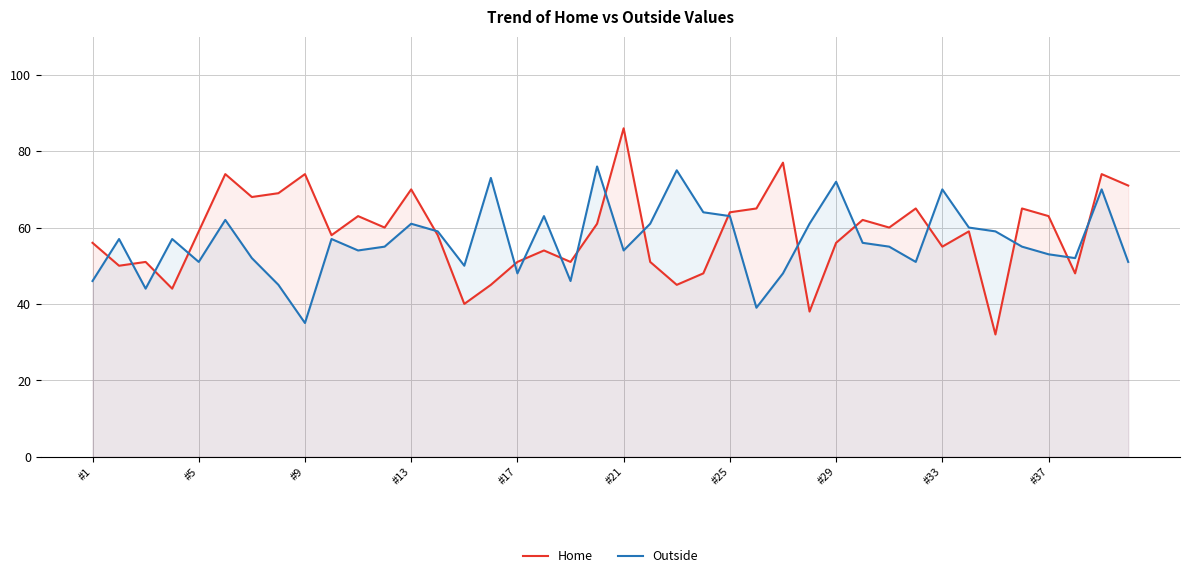

How many interior local peaks does the Home series have?

13